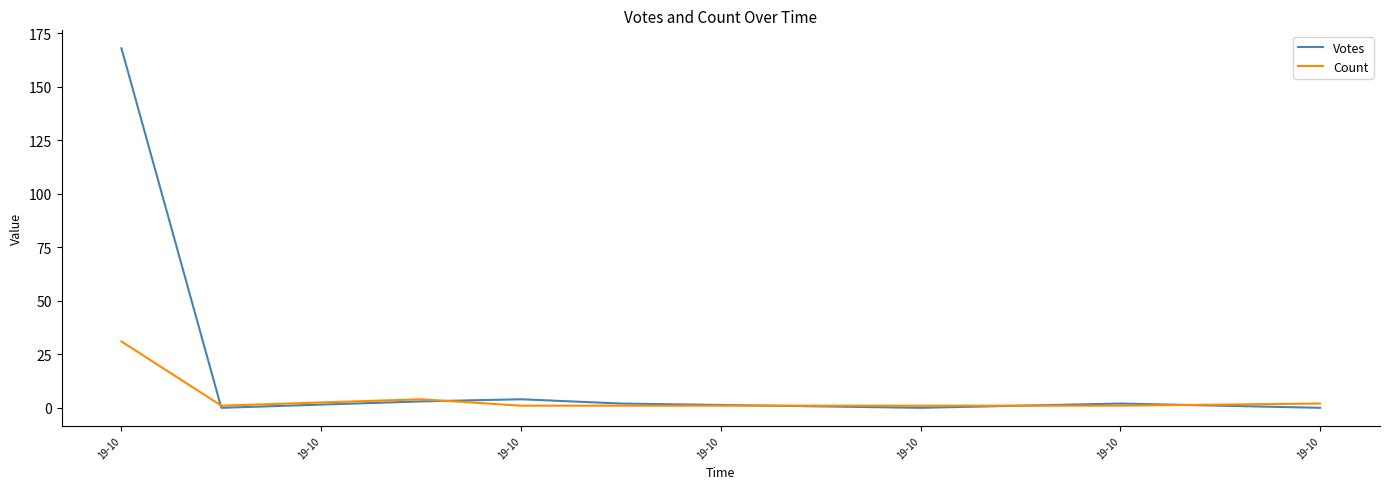

How many lines are shown in the chart?

2